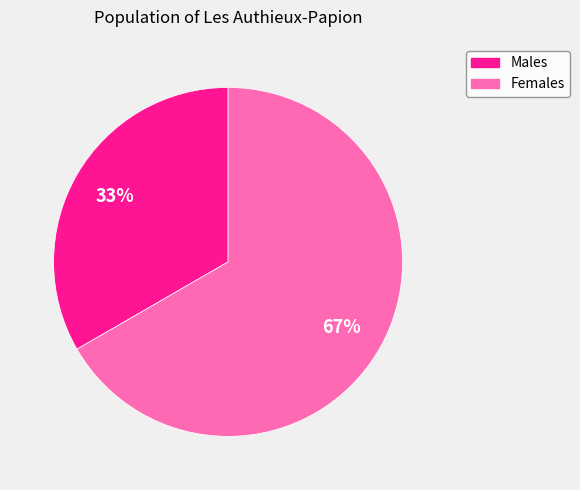

Rank the categories by value from lowest to highest.

Males, Females